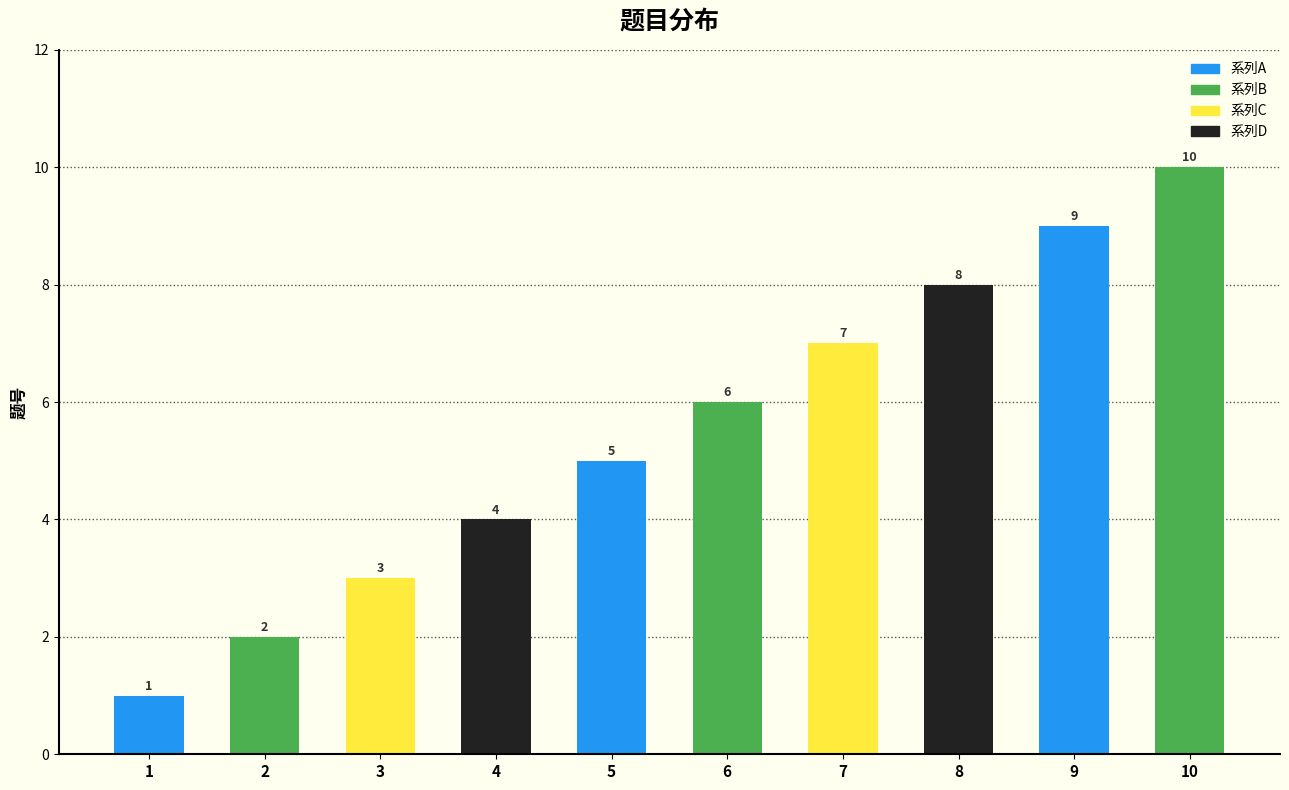

What is the ratio of the value at 5 to the value at 2?

2.5